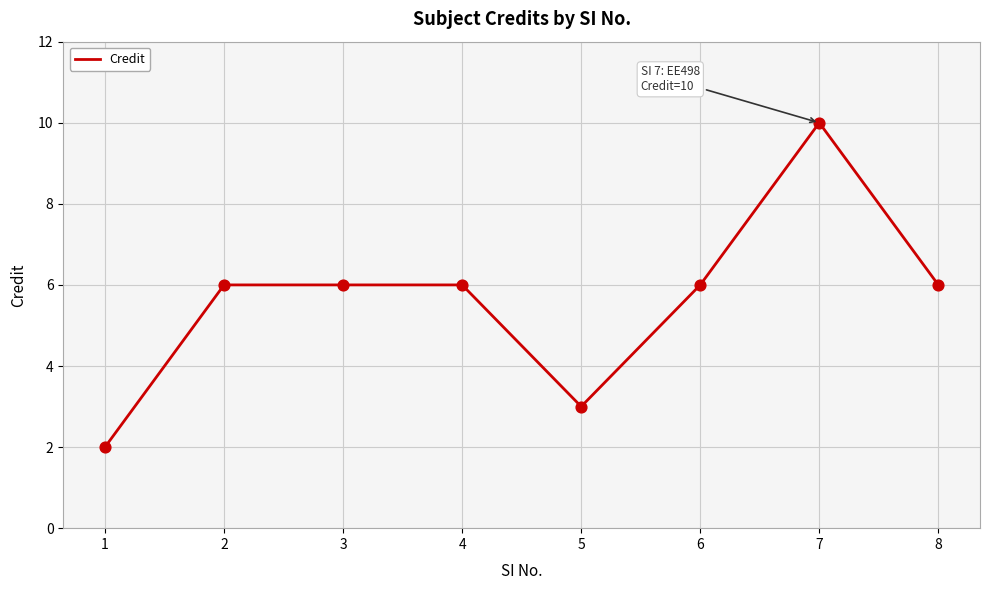

What is the change in value from 1 to 3?

+4